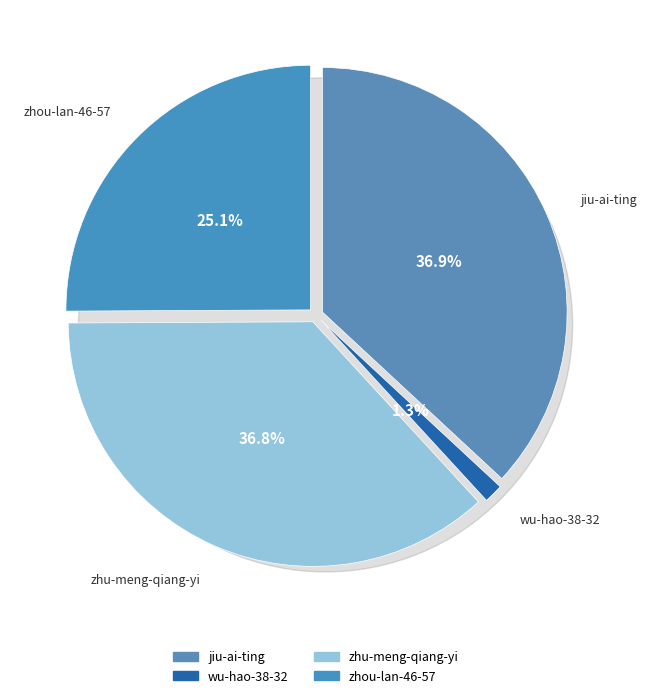

How many slices are in this pie chart?

4